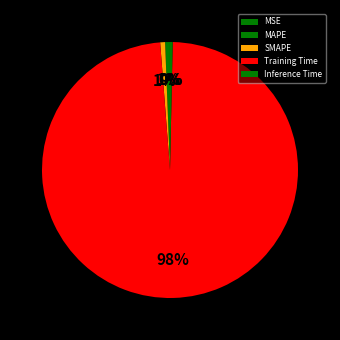

What is the smallest slice in the pie chart?

MSE